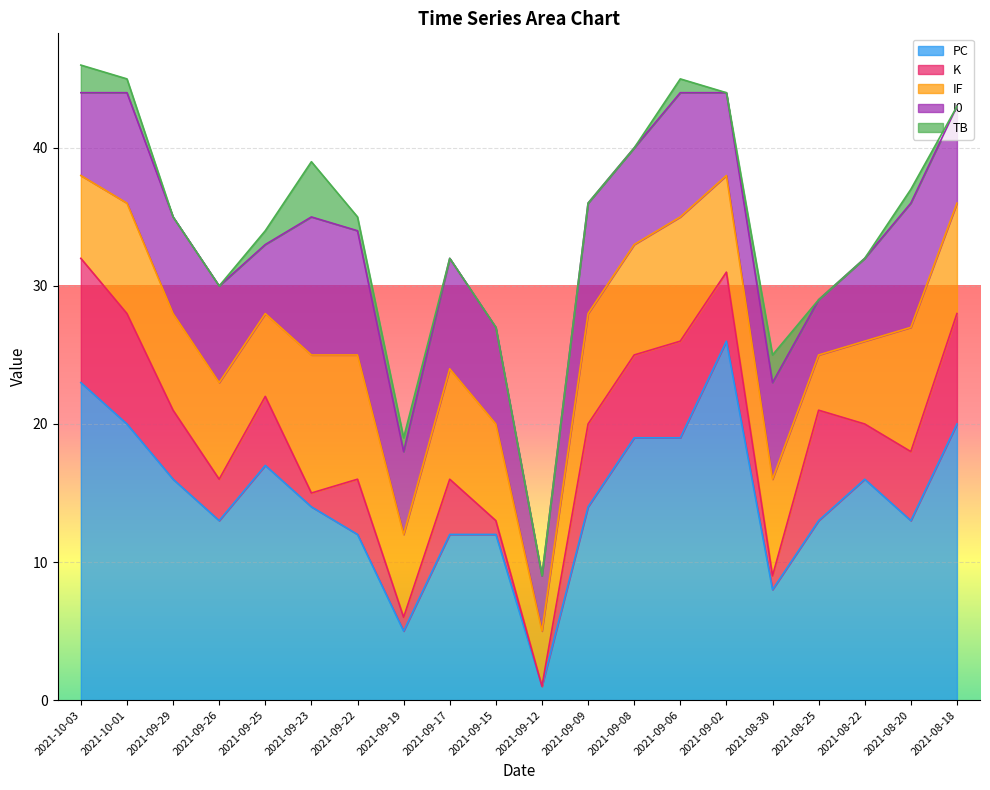

The PC series shows 8 at 2021-09-23. True or false?

False